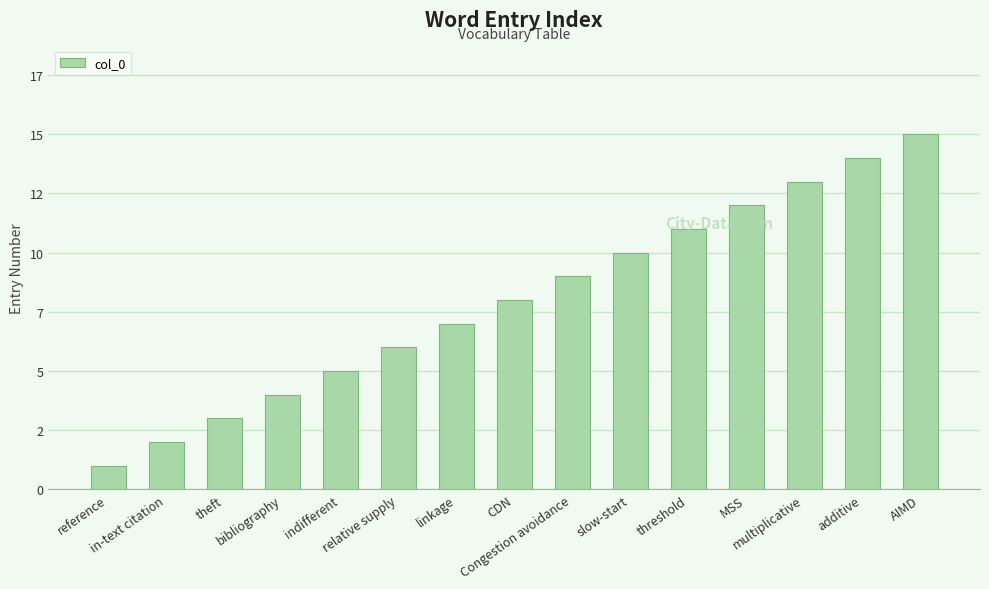

List the labels in order of value, smallest first.

reference, in-text citation, theft, bibliography, indifferent, relative supply, linkage, CDN, Congestion avoidance, slow-start, threshold, MSS, multiplicative, additive, AIMD